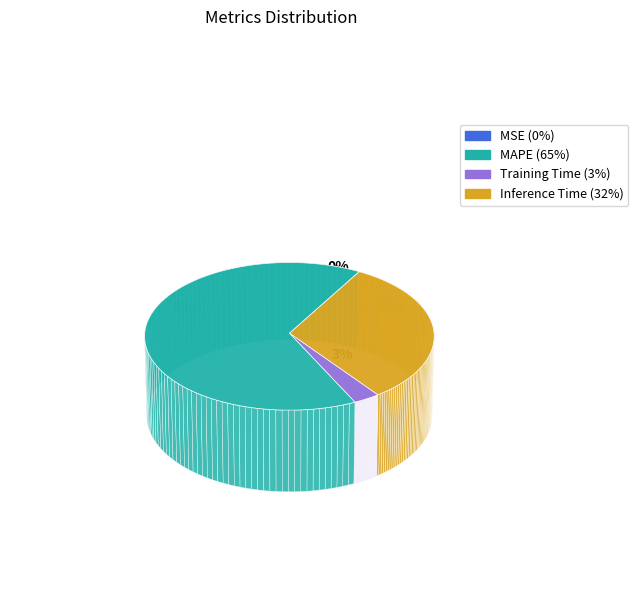

True or false: Training Time accounts for 1% of the total.

False